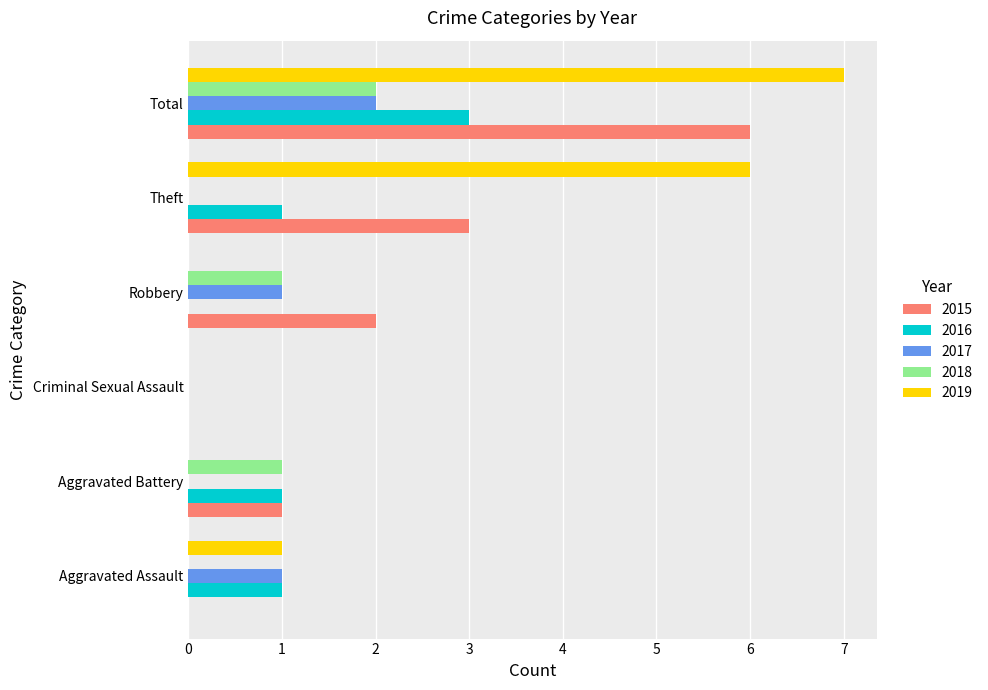

At which category is the sum across all series the highest?

Total